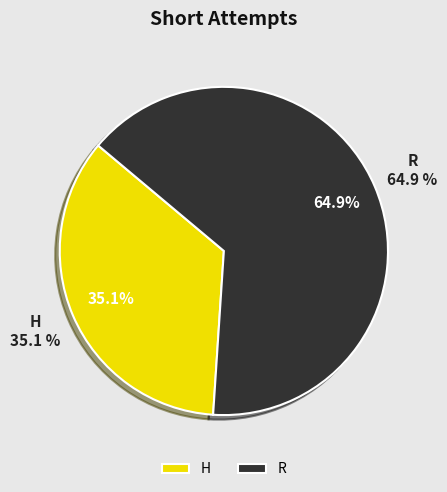

Combined, do H and R account for over 50%?

Yes